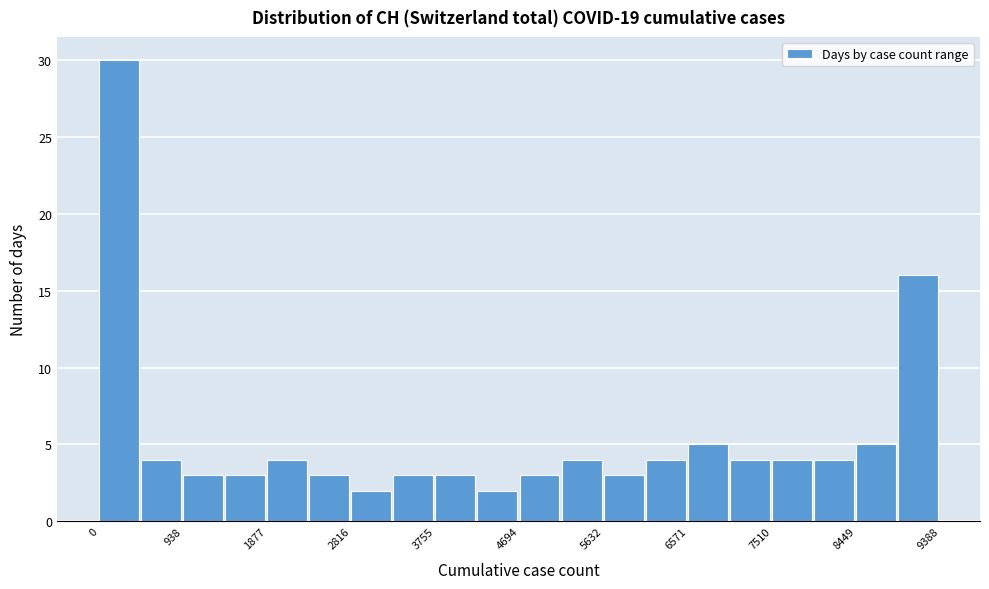

What is the height of the bar covering 5600 to 6100 on the x-axis? Neither the bar edges nor the heights are printed on the chart, so give them approximately, as read against the axes.

3